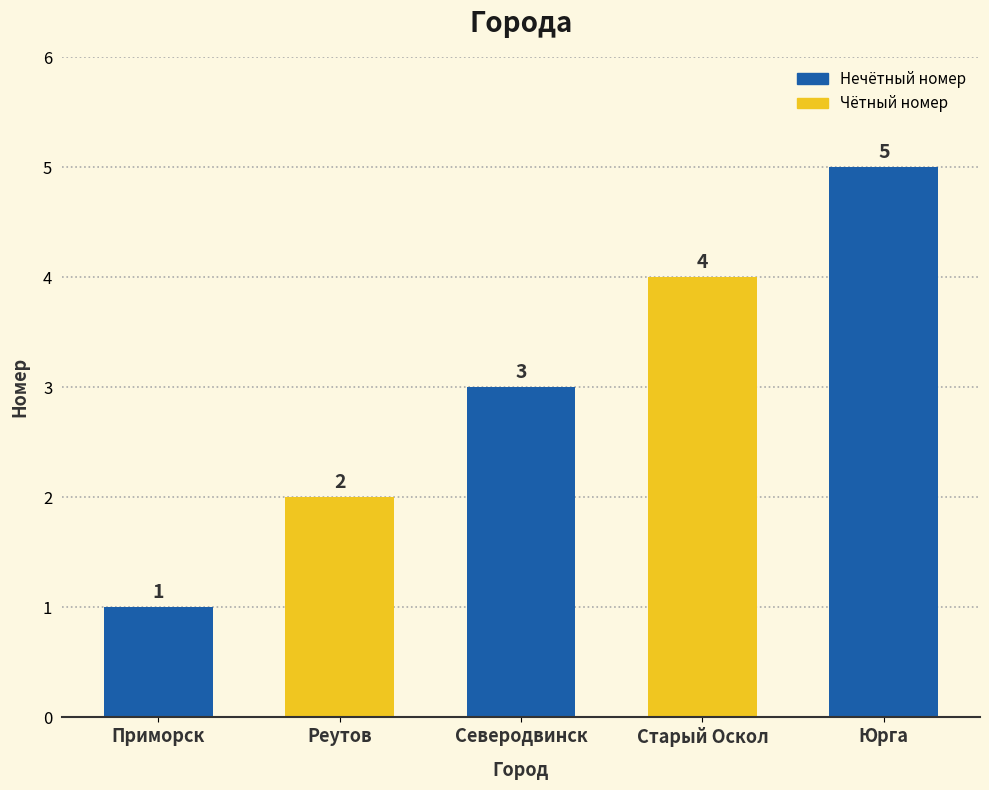

What is the label of the 2nd bar from the right?

Старый Оскол